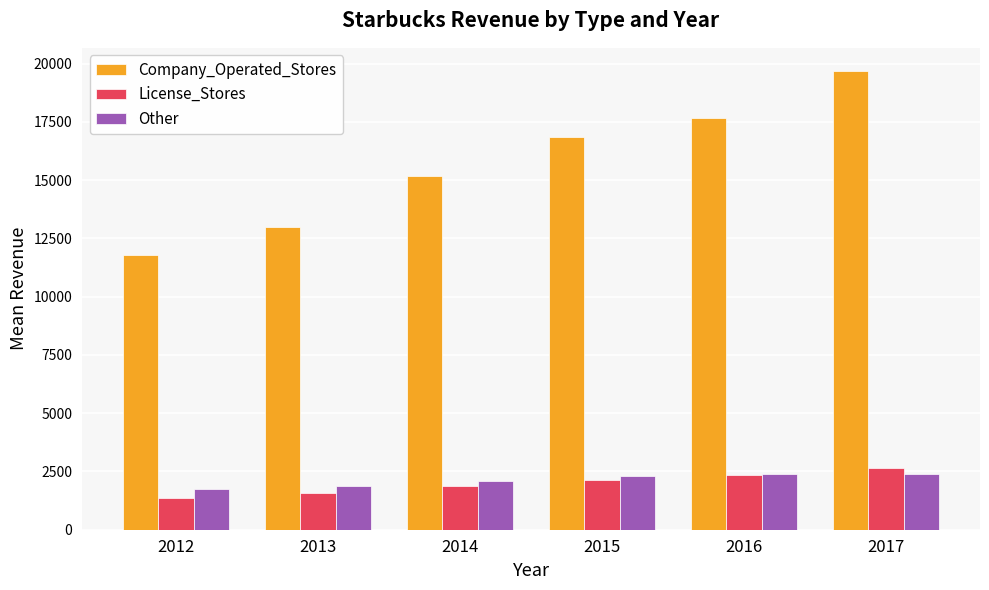

Which series has the largest total across all categories?

Company_Operated_Stores